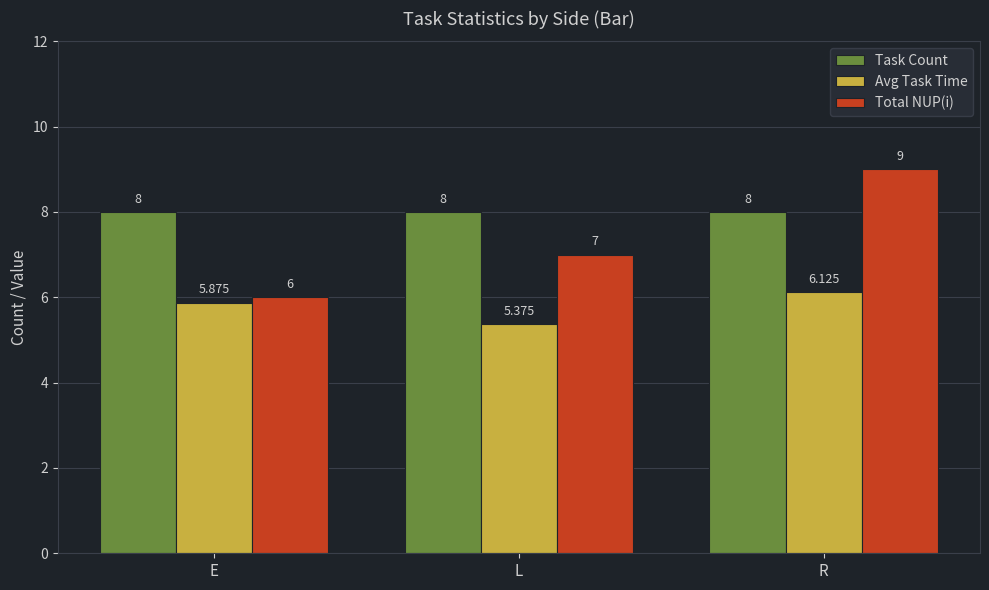

Reading right to left, transcribe all the data shown in this chart.

Task Count: R=8.0	L=8.0	E=8.0
Avg Task Time: R=6.1	L=5.4	E=5.9
Total NUP(i): R=9.0	L=7.0	E=6.0